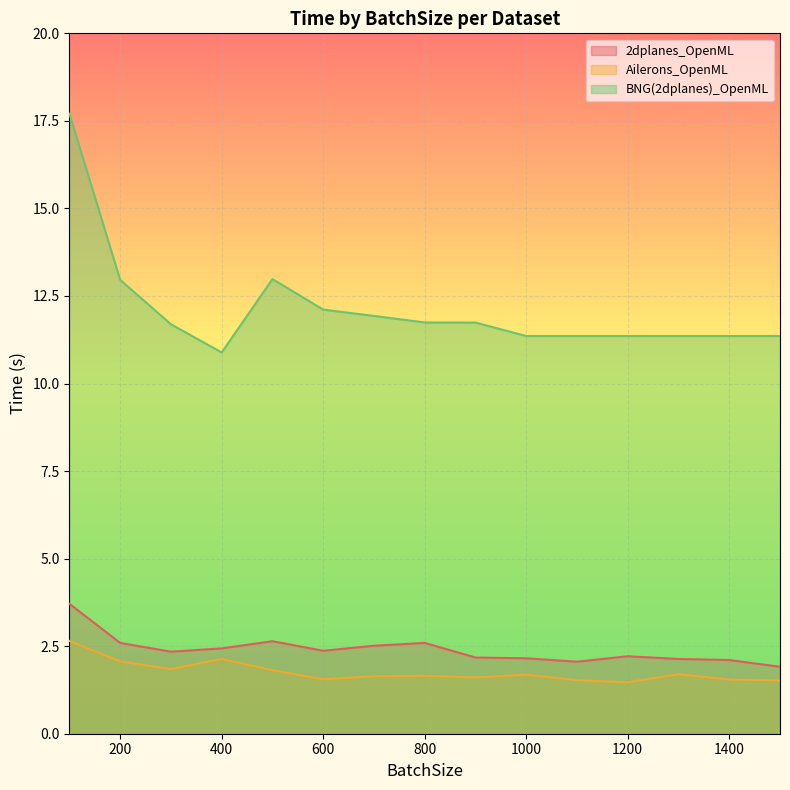

Which series has the largest range (max minus min)?

BNG(2dplanes)_OpenML